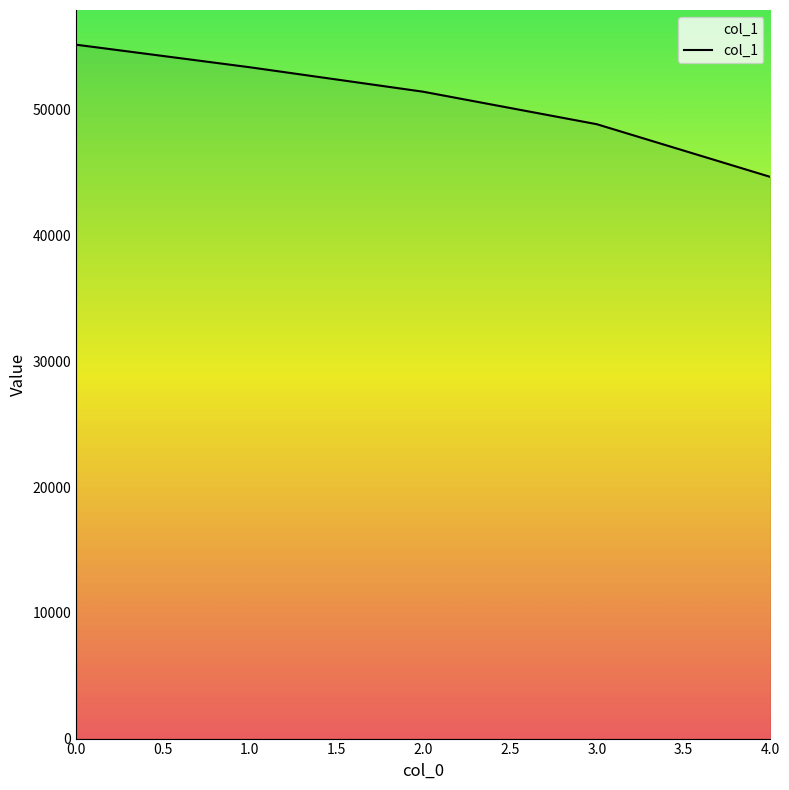

How many series are shown in this chart?

1